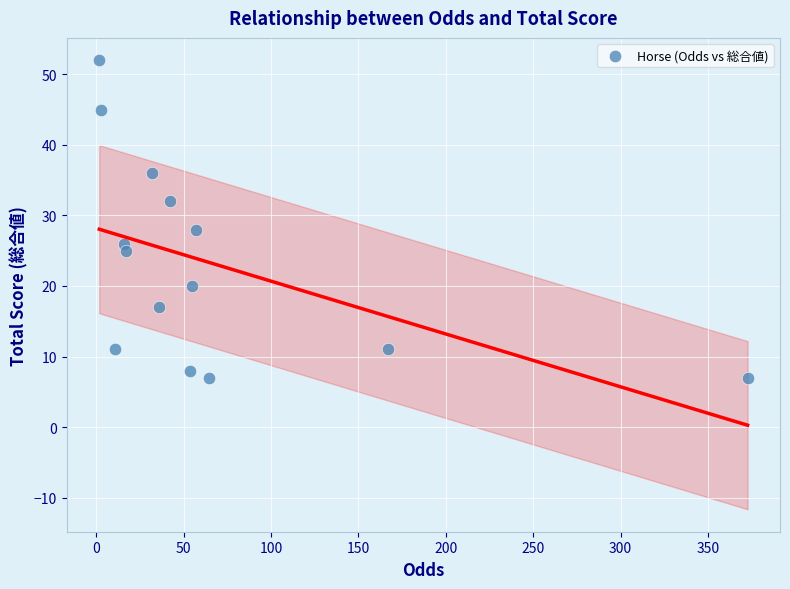

What Y value in the scatter plot is closest to 29?

28